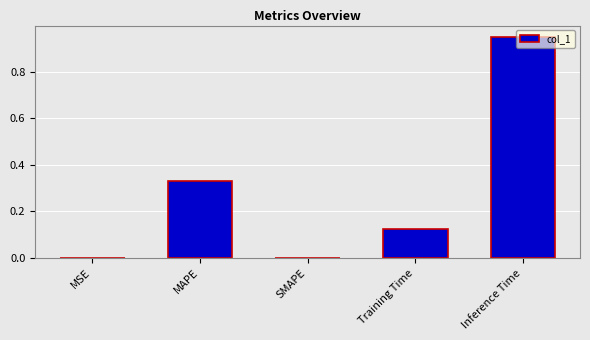

At which category does the chart reach its peak across all series?

Inference Time